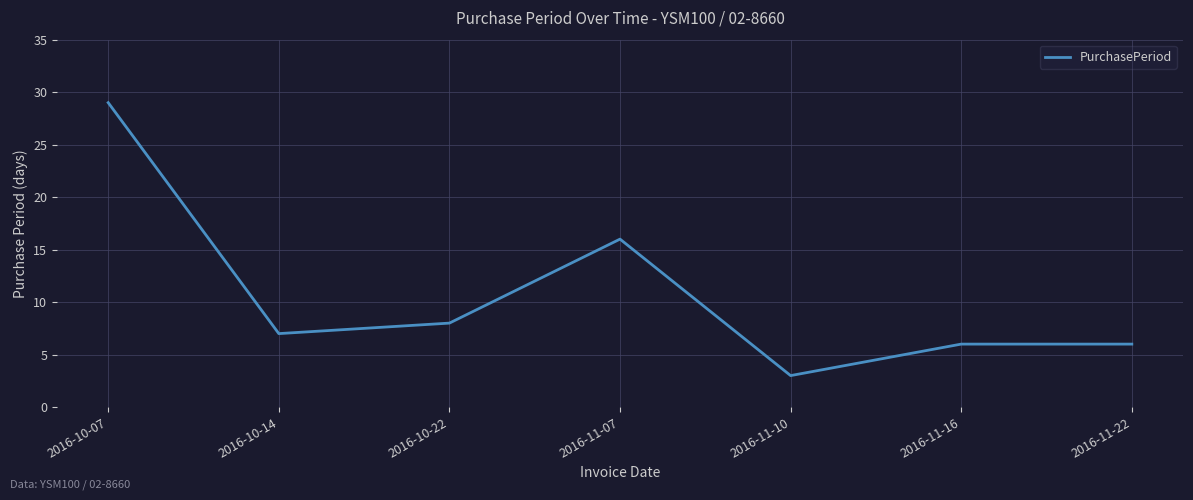

True or false: the data has more than 2 interior local peaks.

False